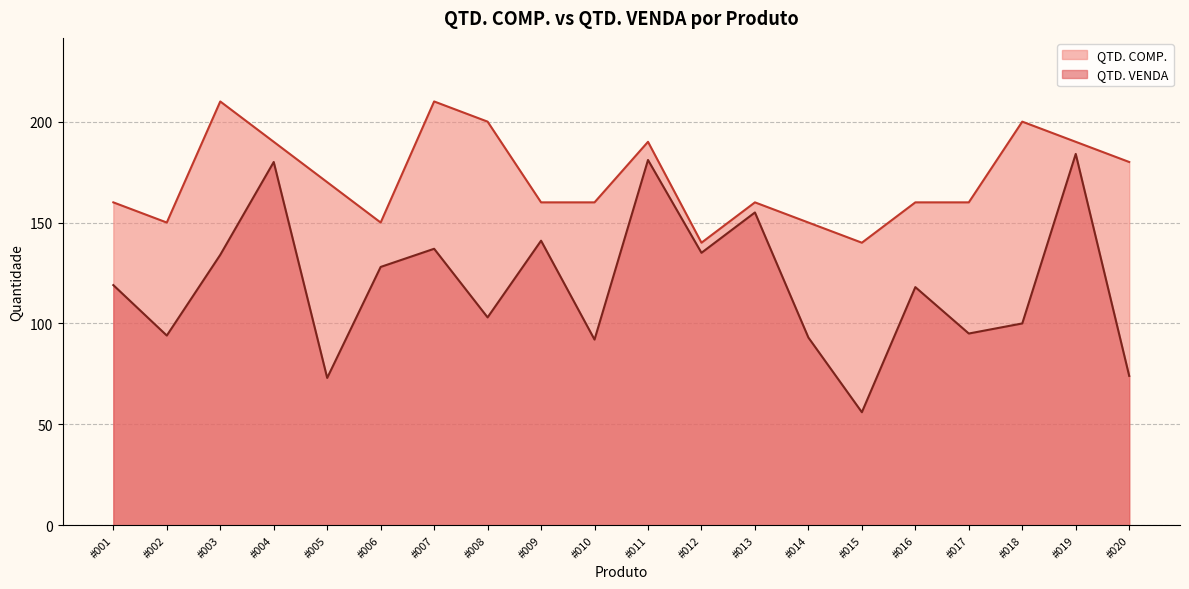

Where is the first local maximum for QTD. COMP.?

#003